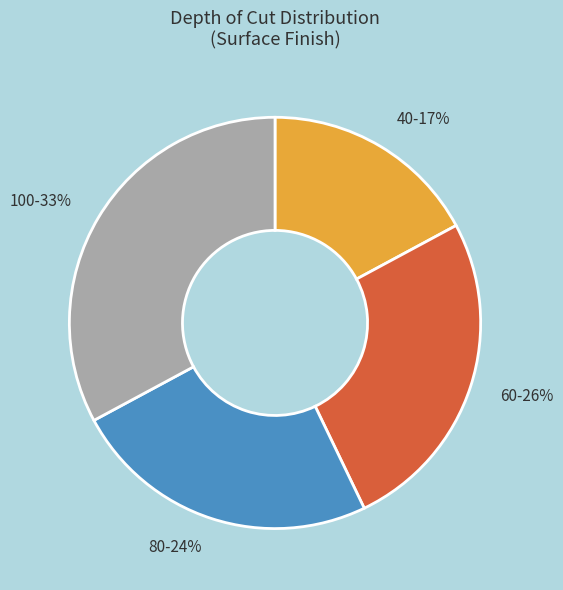

True or false: 60-26% accounts for 26% of the total.

True